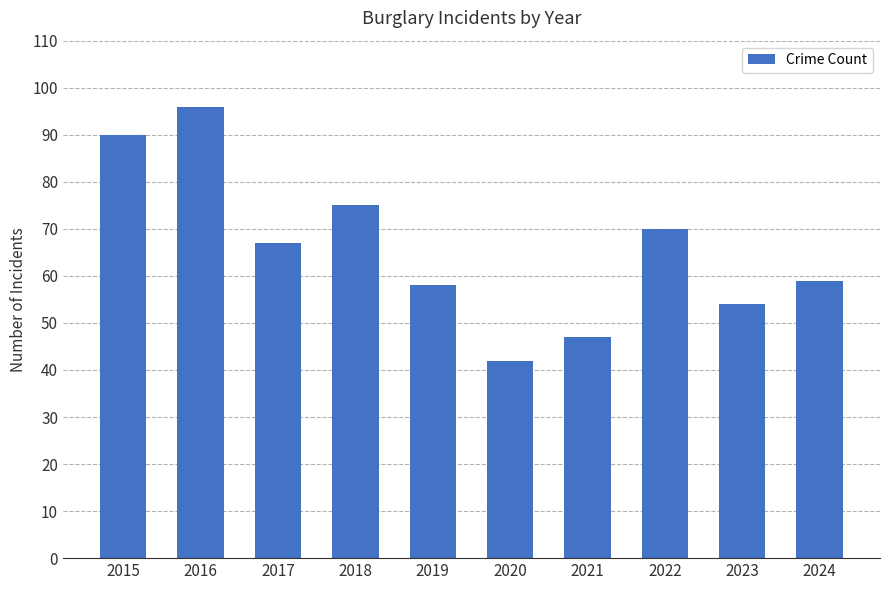

What is the change in value from 2019 to 2021?

-11